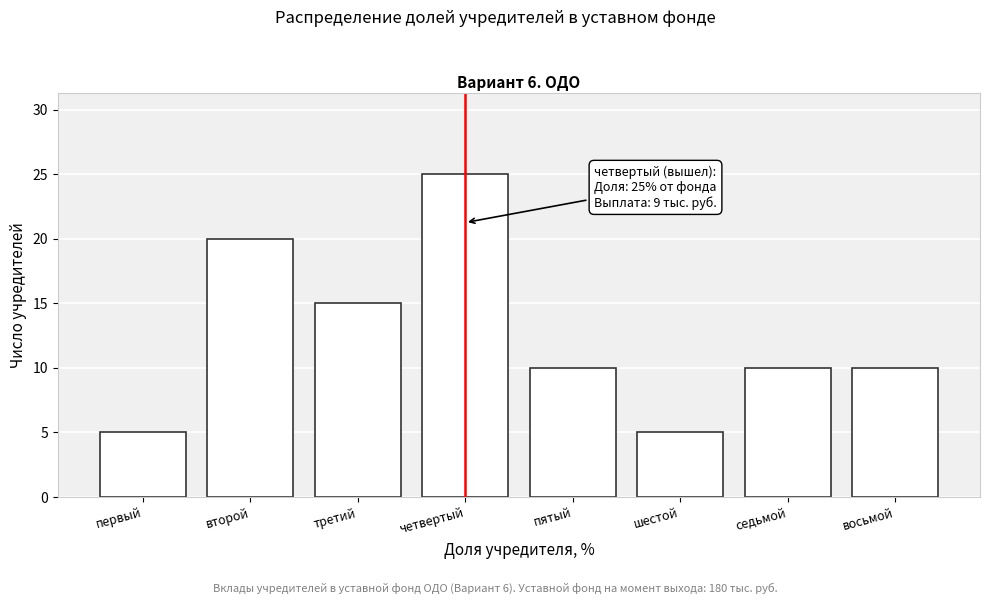

Reading left to right, what are all the values shown in this chart?

первый=5	второй=20	третий=15	четвертый=25	пятый=10	шестой=5	седьмой=10	восьмой=10